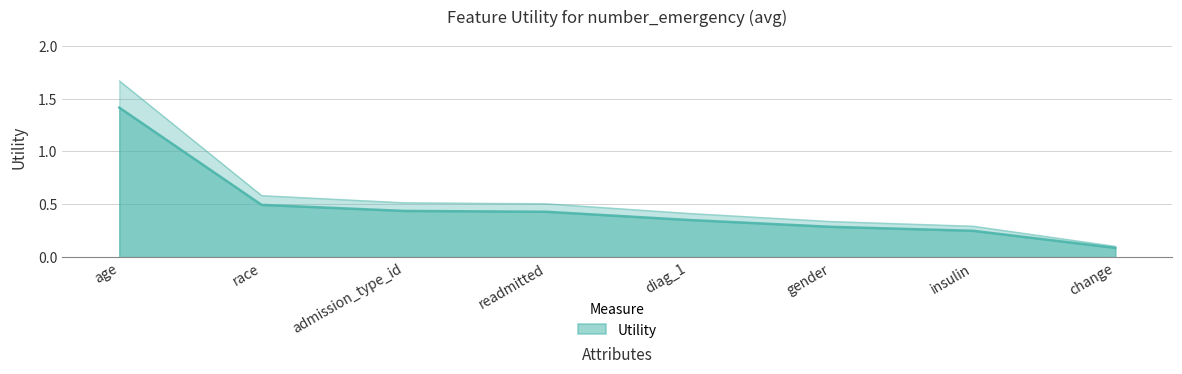

Read the value at race.

0.5